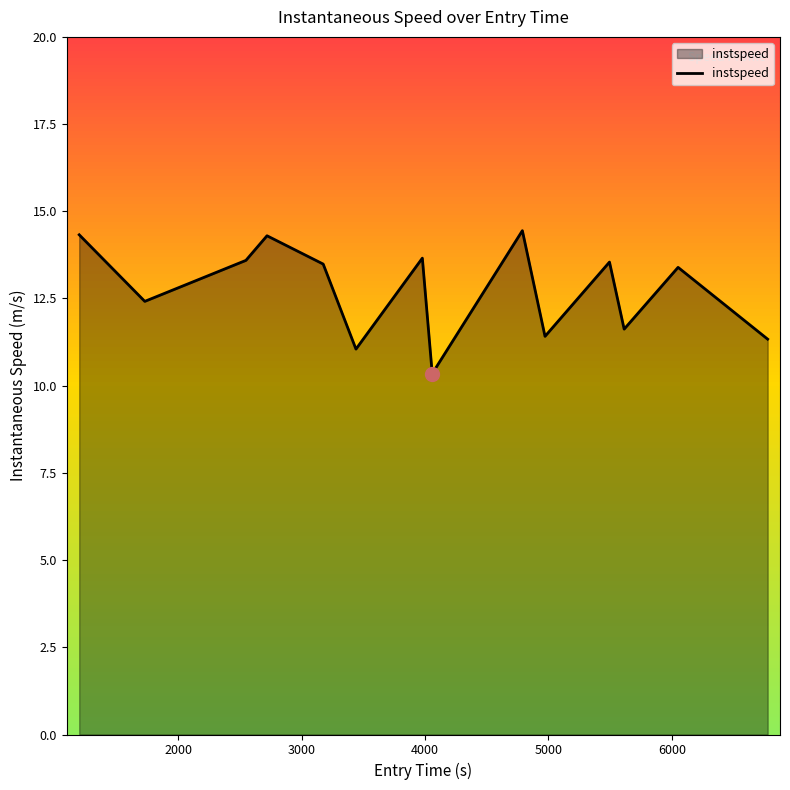

Count the number of categories in the chart.

14